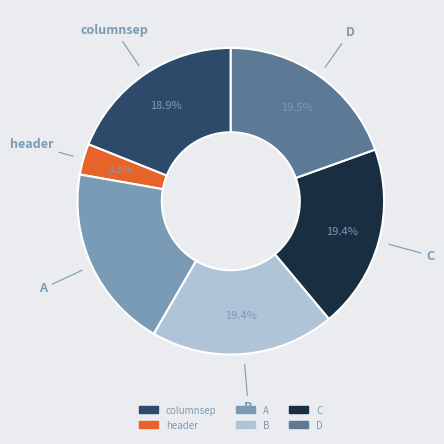

What is the ratio of the value at columnsep to the value at B?

1.0